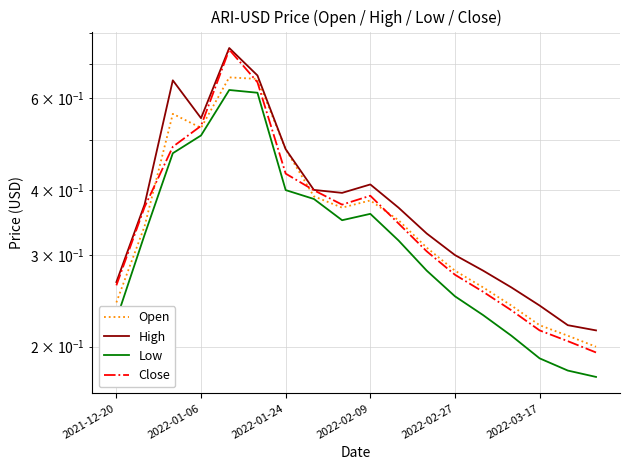

Which series changed the most between 11 and 13?

Low